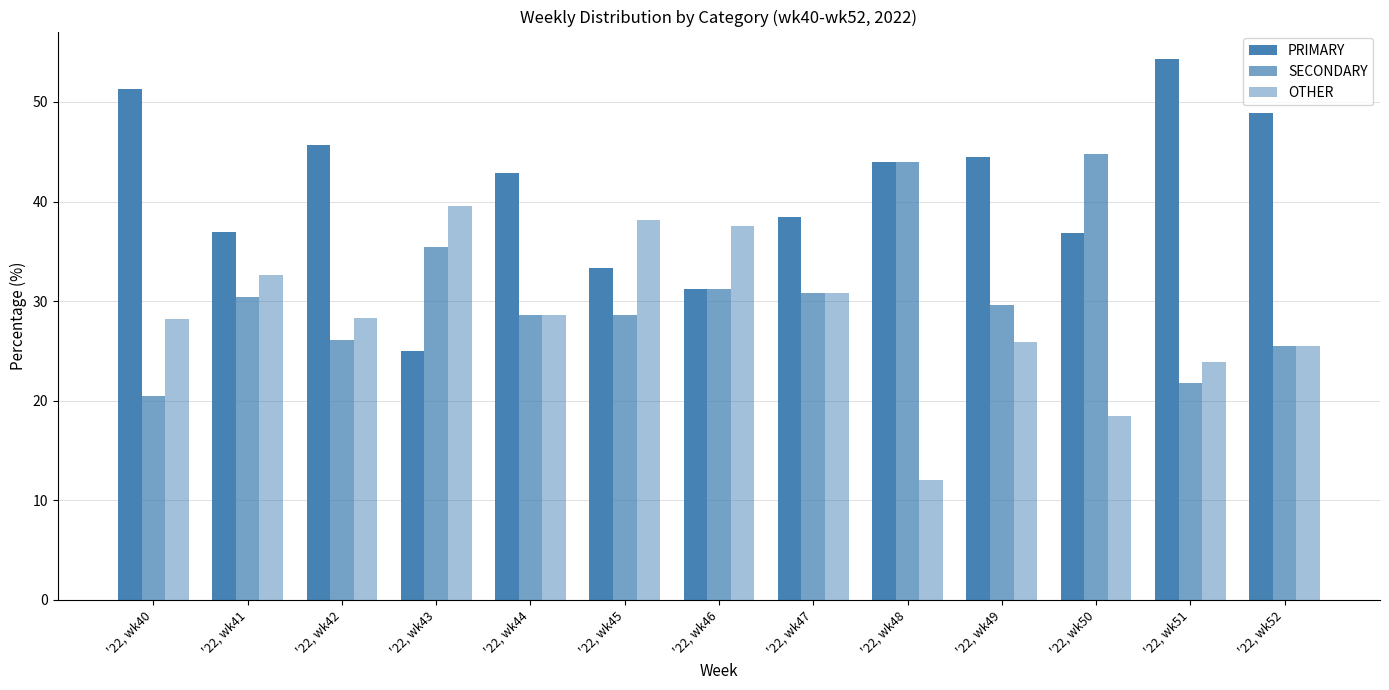

True or false: OTHER has a value of 28.6 at '22, wk44.

True